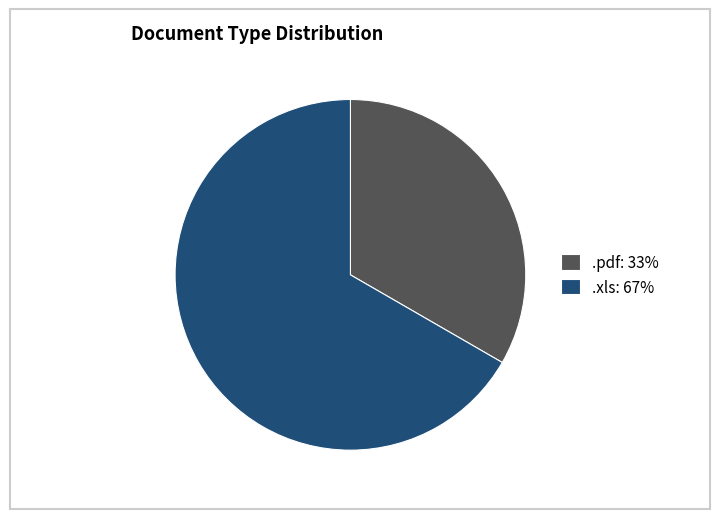

Is the sum of .pdf: 33% and .xls: 67% greater than half?

Yes